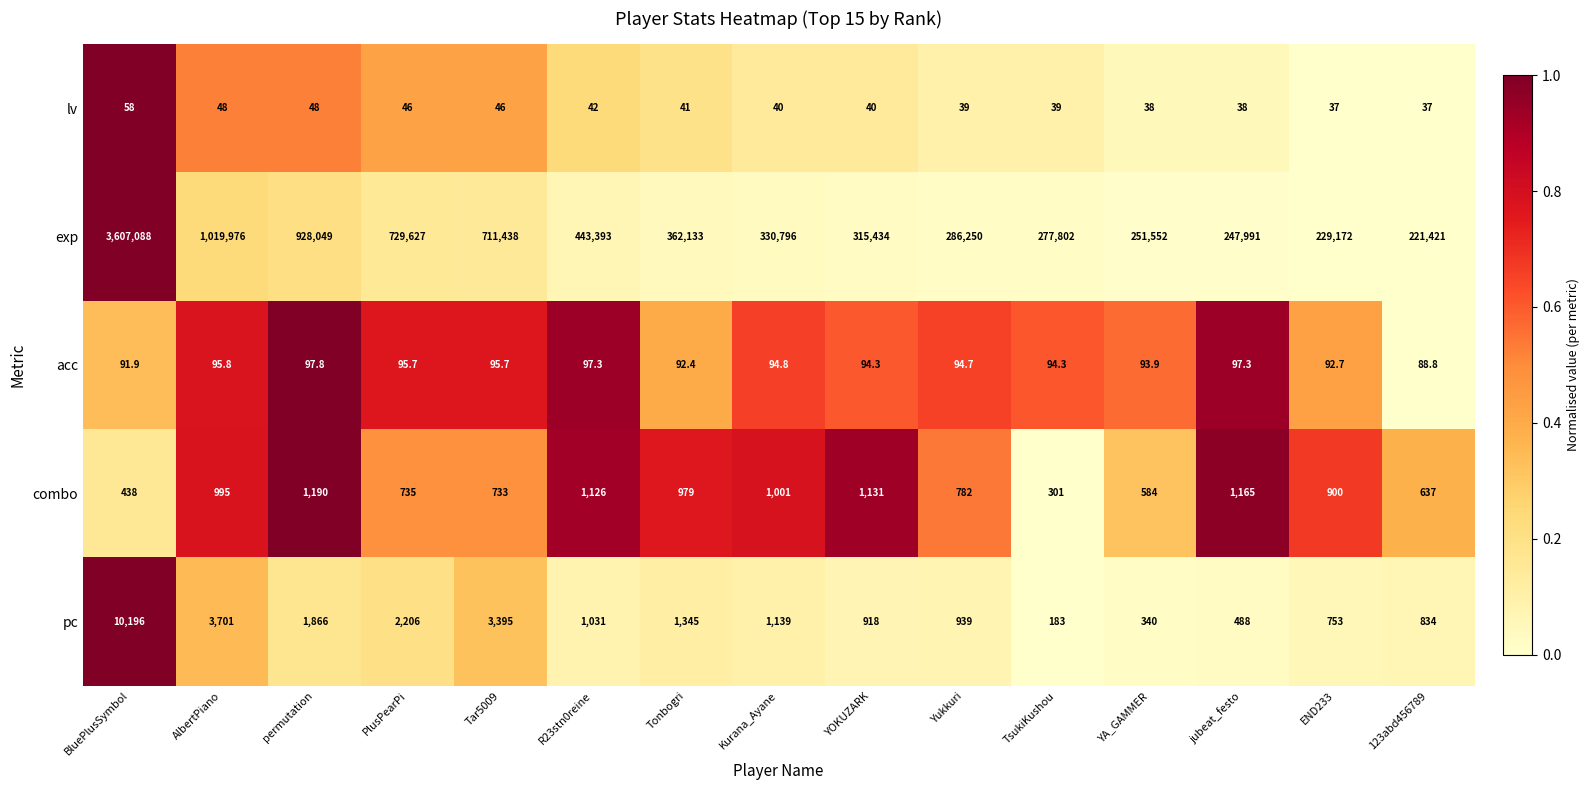

What is the difference between the exp values at YOKUZARK and R23stn0reine?

127959.0